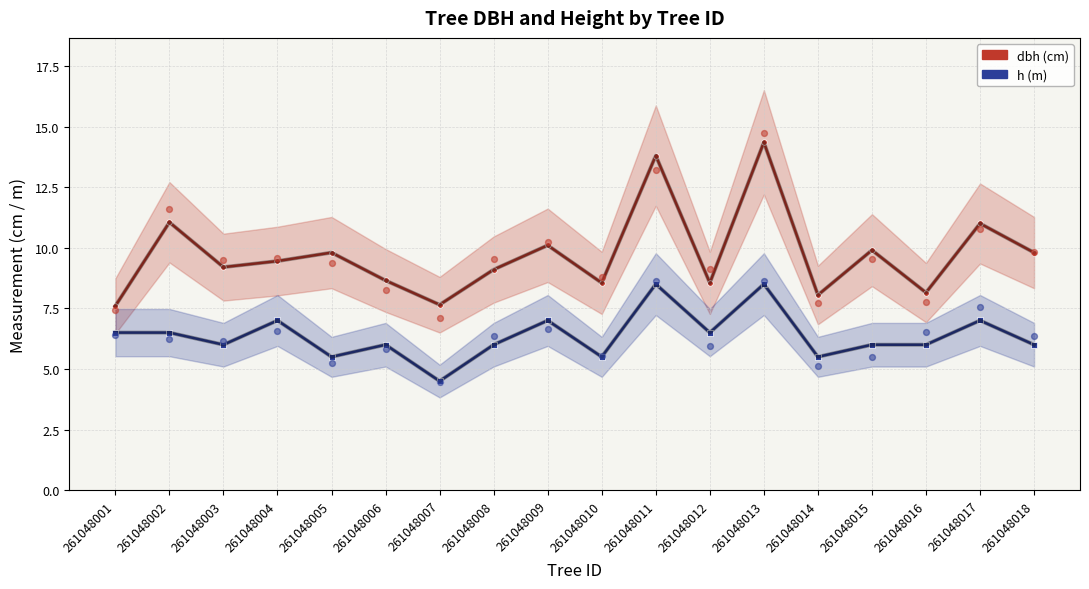

What is the total value across all series at 261048010?

14.1